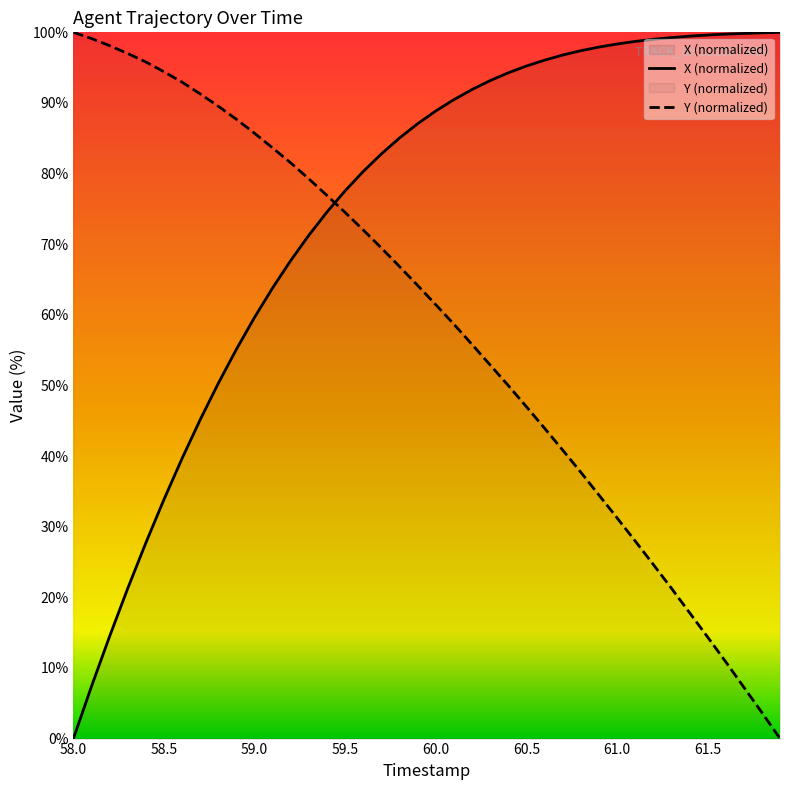

Reading right to left, extract all data points from this chart.

X: 100.0	99.9	99.8	99.8	99.6	99.5	99.3	99.0	98.7	98.3	97.9	97.4	96.8	96.1	95.2	94.3	93.2	91.9	90.5	88.9	87.1	85.0	82.8	80.3	77.6	74.6	71.3	67.7	63.8	59.7	55.1	50.3	45.2	39.7	33.9	27.7	21.3	14.5	7.4	0.0
Y: 0.0	3.7	7.3	10.9	14.4	17.9	21.3	24.7	28.0	31.3	34.5	37.7	40.9	44.0	47.0	50.0	52.9	55.8	58.7	61.4	64.2	66.8	69.5	72.0	74.5	76.9	79.2	81.5	83.6	85.7	87.7	89.5	91.3	92.9	94.4	95.8	97.0	98.1	99.1	100.0